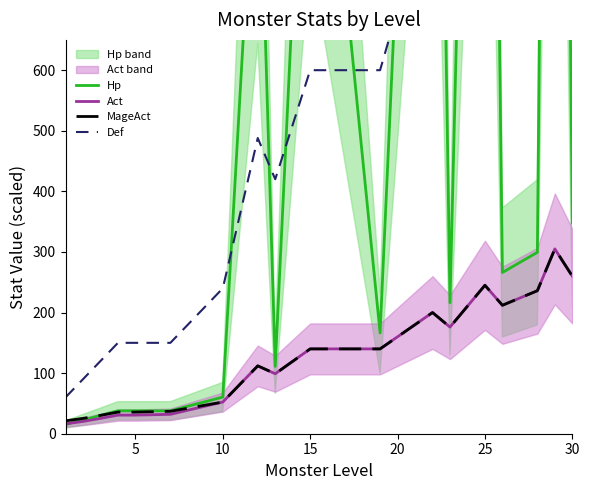

How many data points in Act are above 140?

8